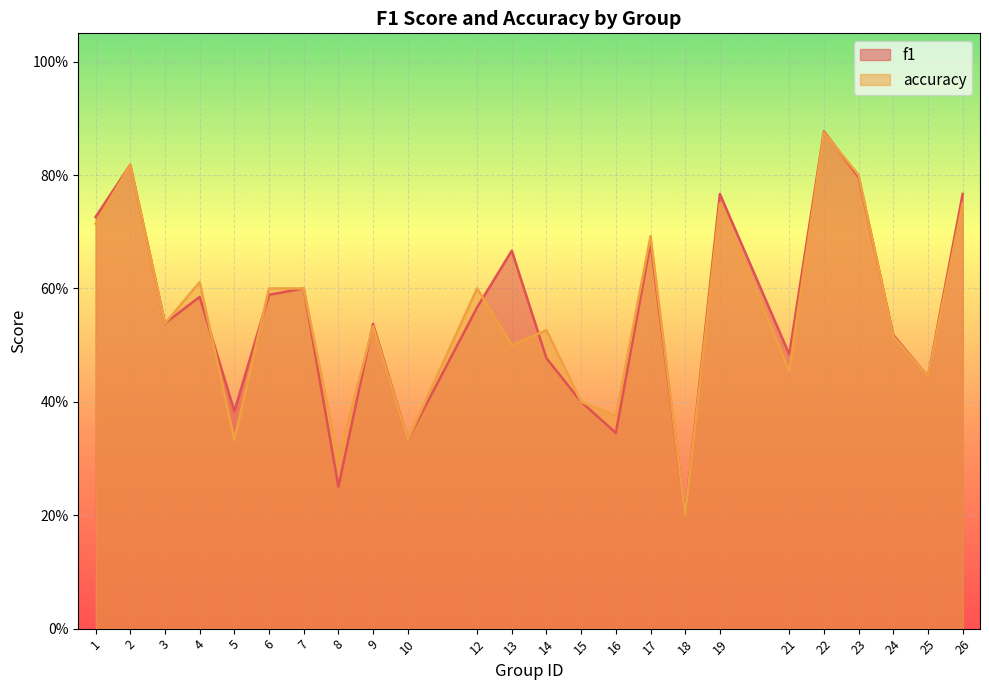

True or false: f1 has a value of 0.8 at 23.

True